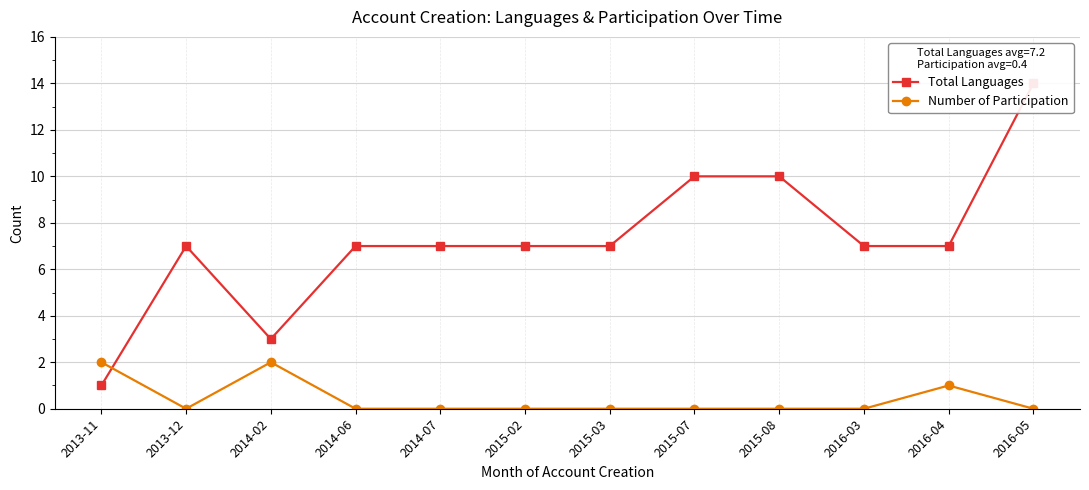

What is the value of the Total Languages point at the 9th from the left?

10